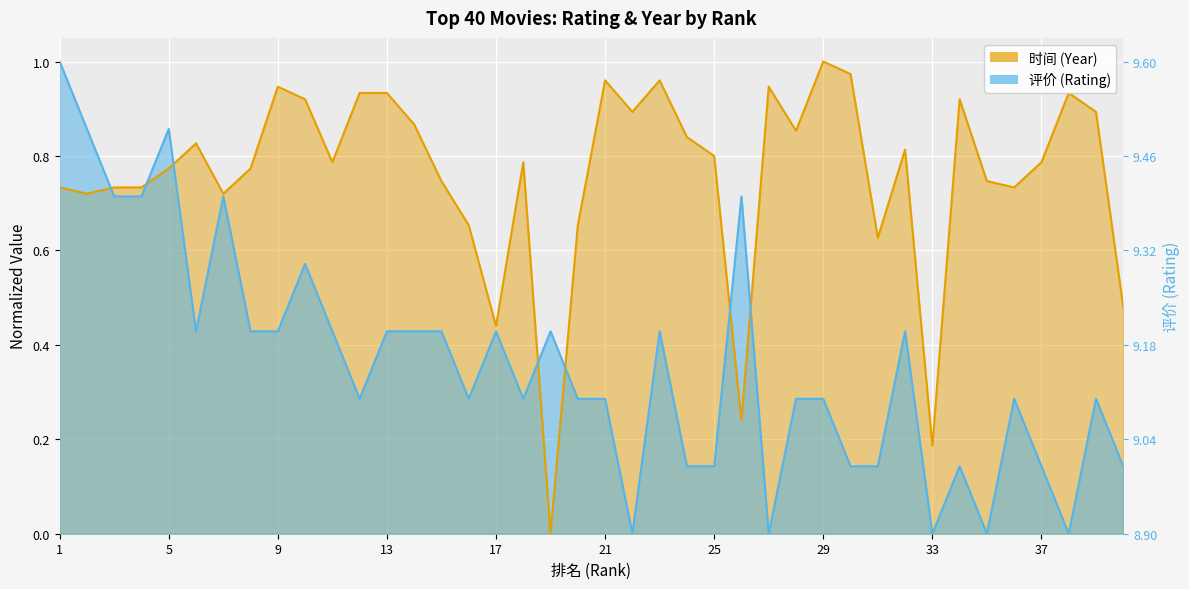

What is the average value of the 时间 series?

0.8